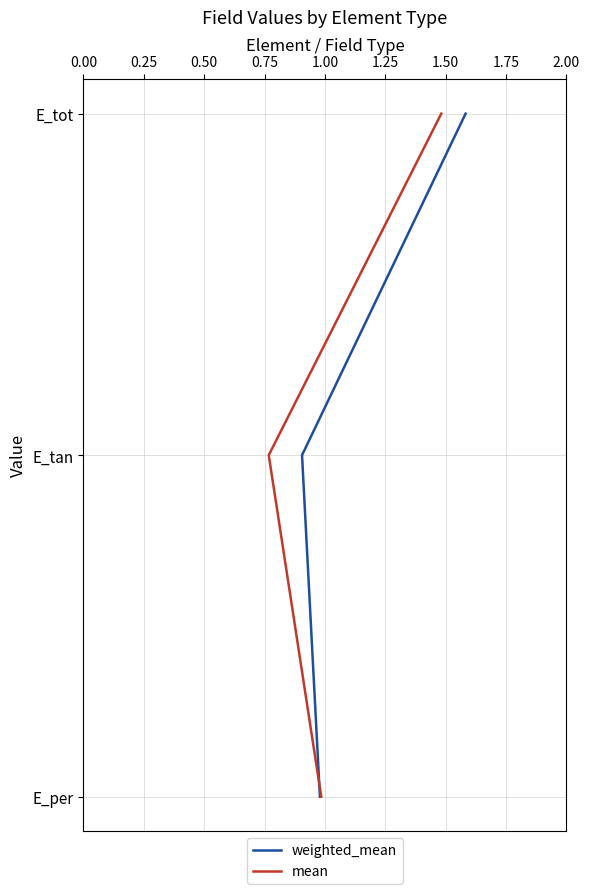

Does the chart have visible grid lines?

Yes